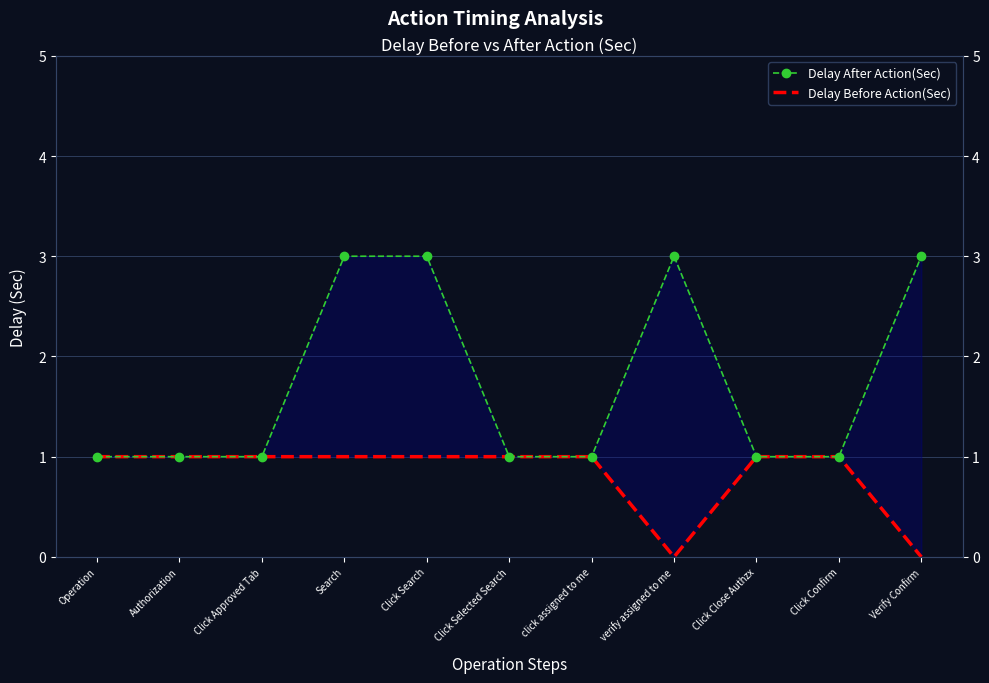

At Search, list the series in order from smallest to largest.

Delay Before Action(Sec), Delay After Action(Sec)